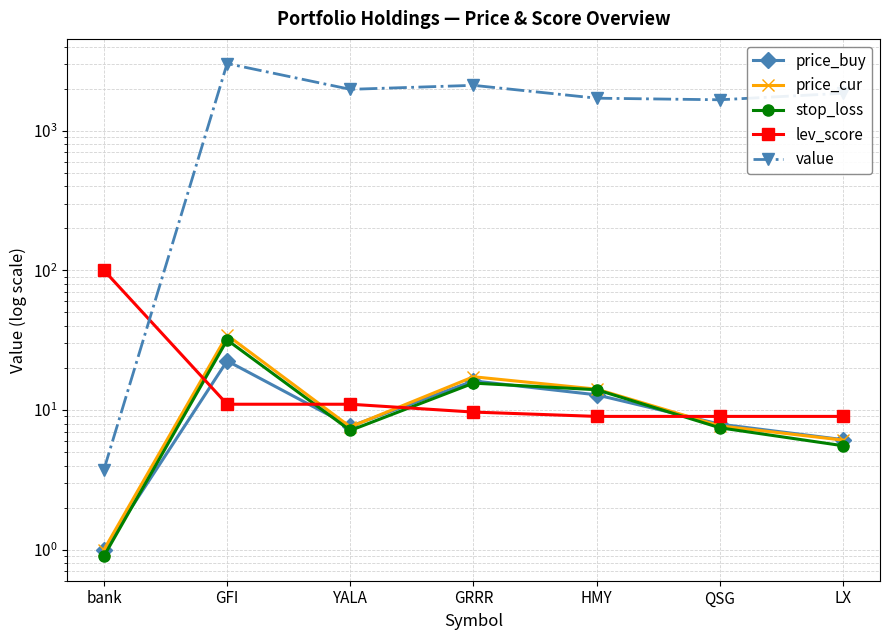

At how many categories does at least one series exceed 306?

6